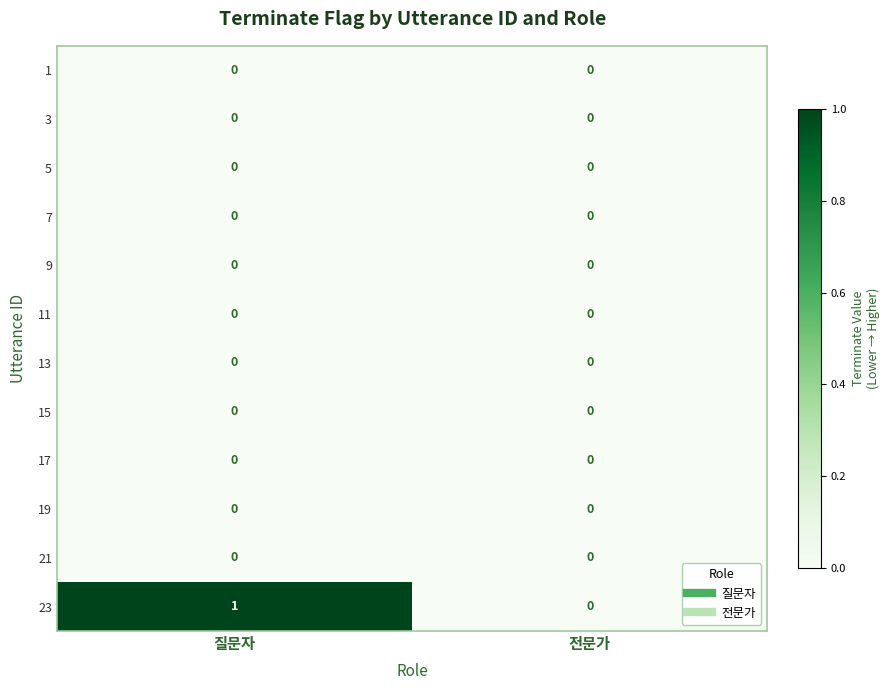

What is the total value across all series at 질문자?

1